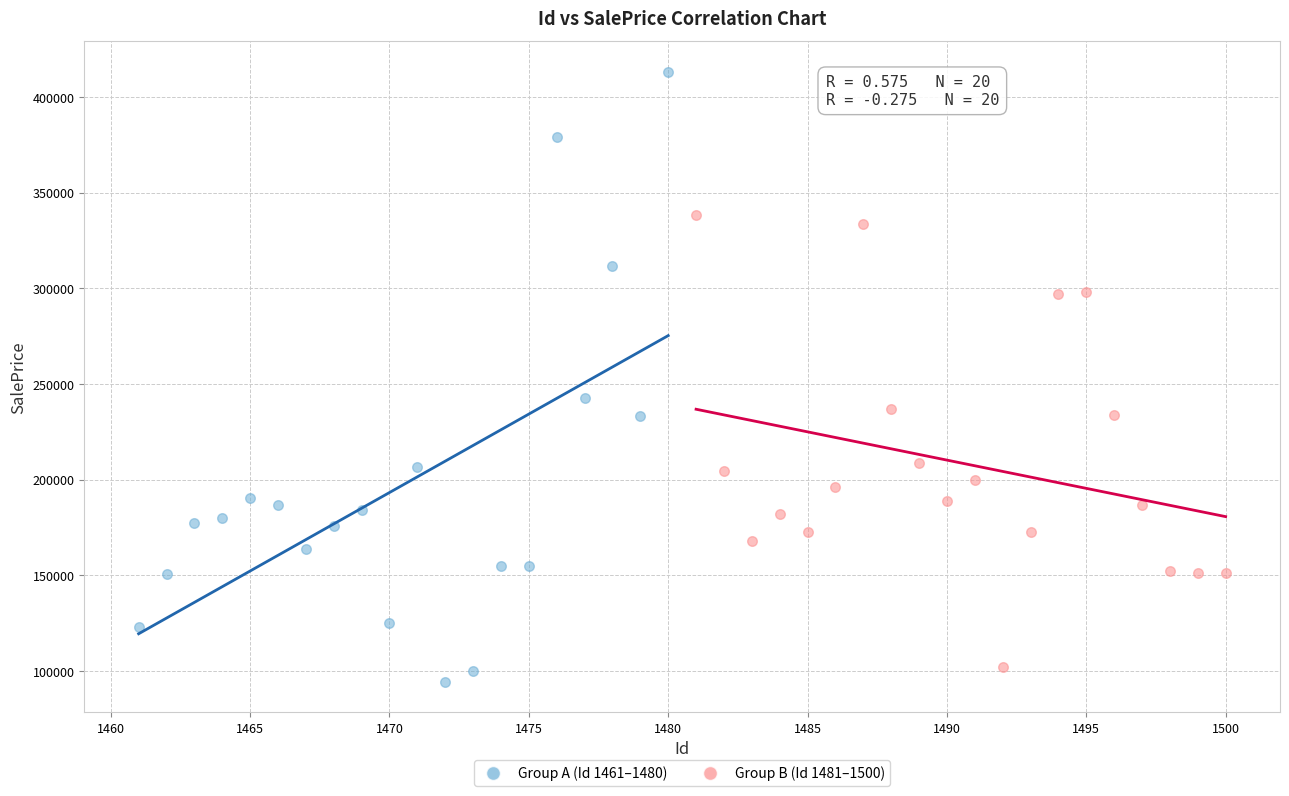

What are all the series names shown in the legend?

Group A (Id 1461–1480), Group B (Id 1481–1500)